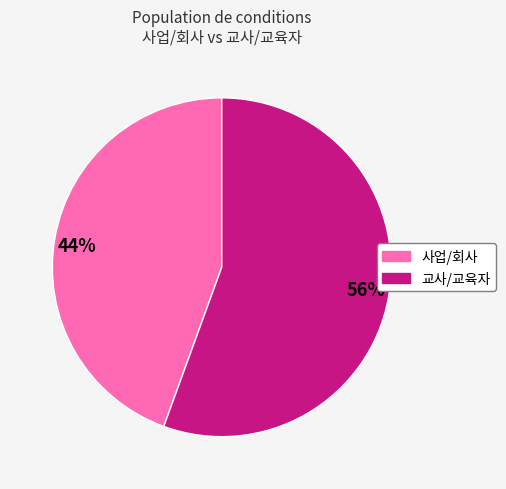

Which slice is the smallest?

44%